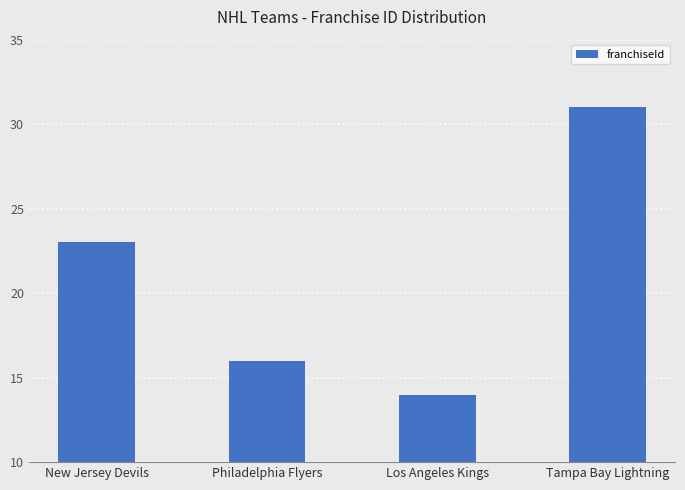

Reading left to right, transcribe all the data shown in this chart.

New Jersey Devils=23	Philadelphia Flyers=16	Los Angeles Kings=14	Tampa Bay Lightning=31